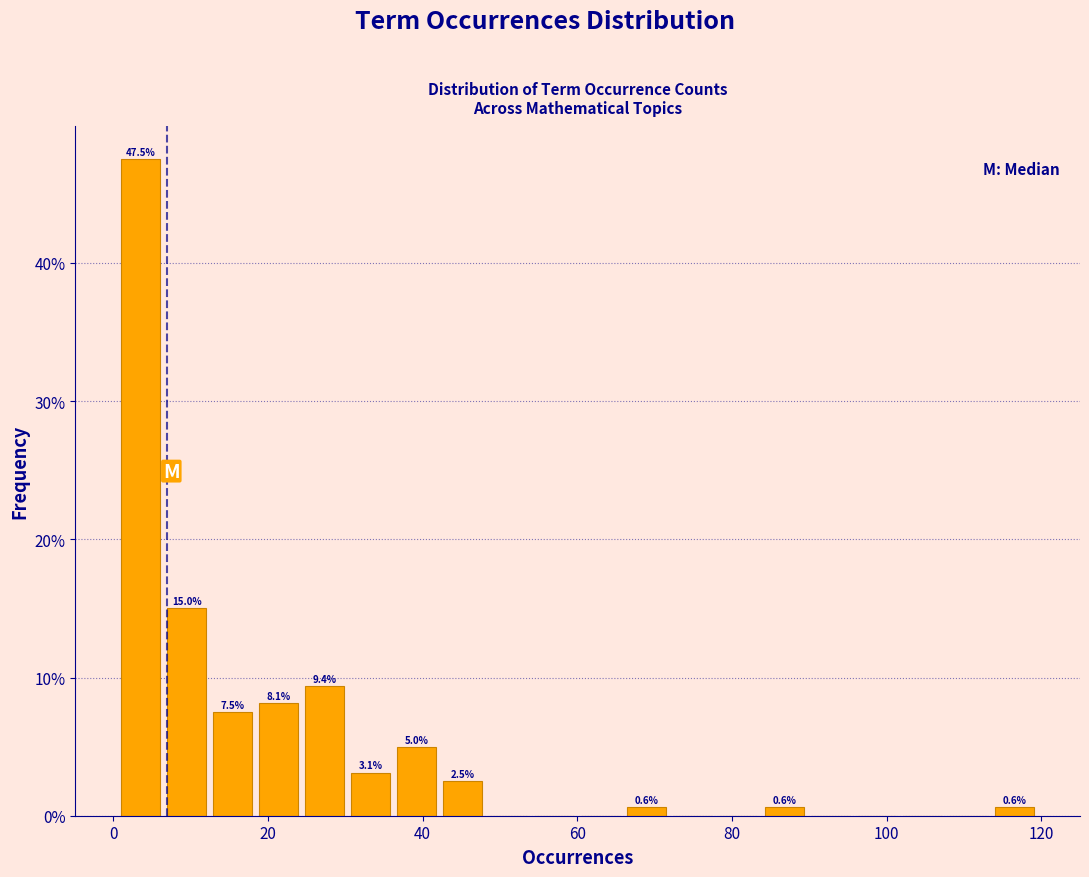

Read against the x-axis, roughly where is the centre of the tallest bar?

4